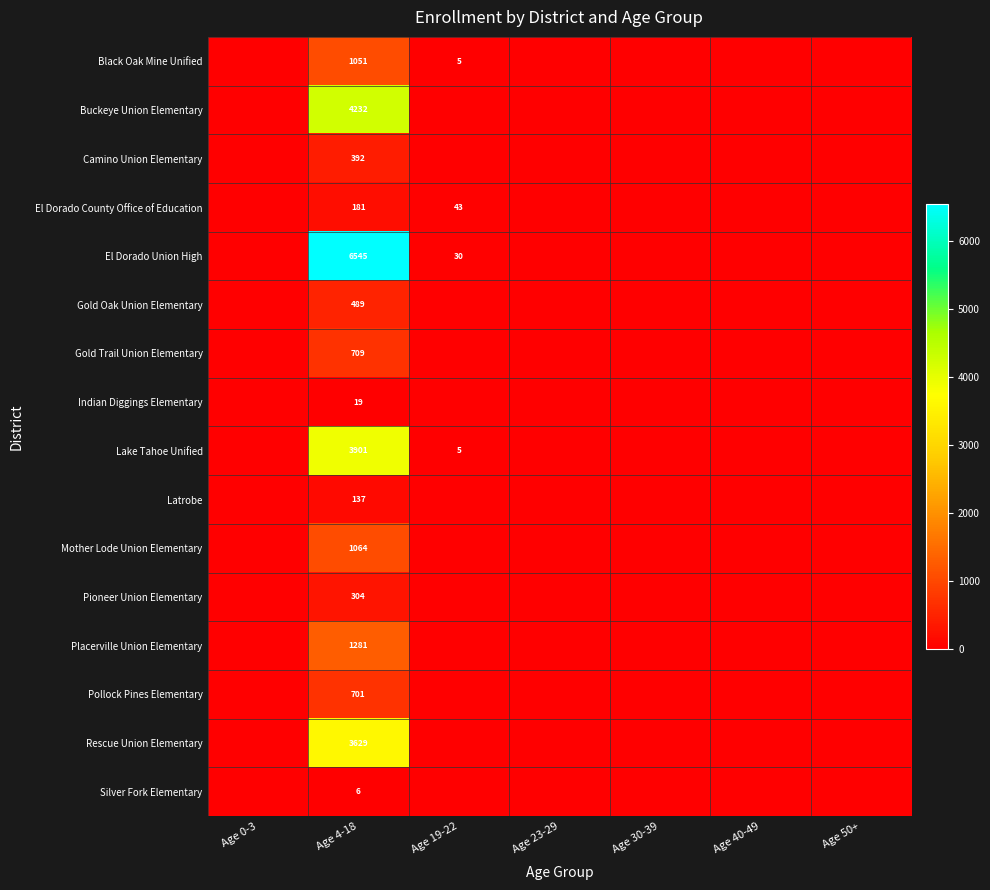

True or false: Rescue Union Elementary has a value of 3629 at Age 4-18.

True